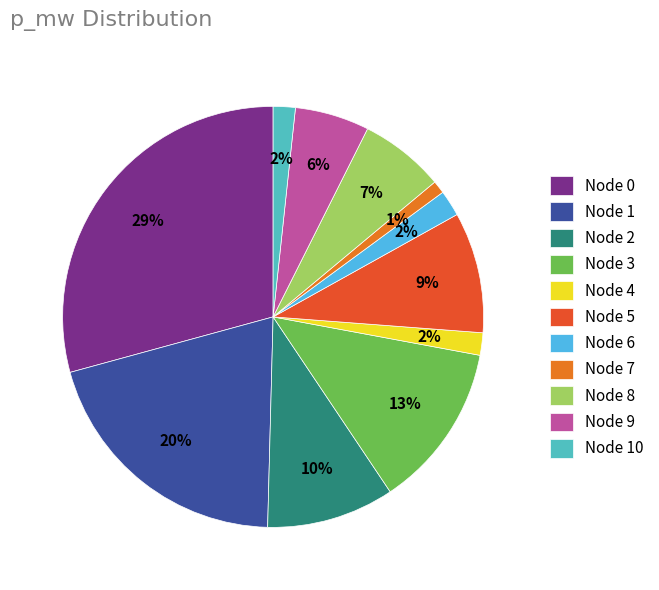

Do Node 8 and Node 10 together represent more than half of the pie?

No